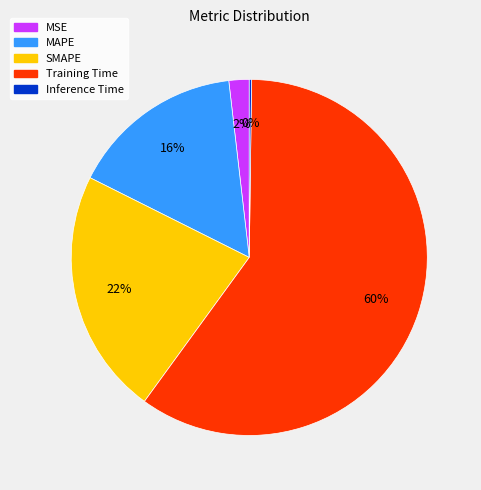

What is the largest slice in the pie chart?

Training Time